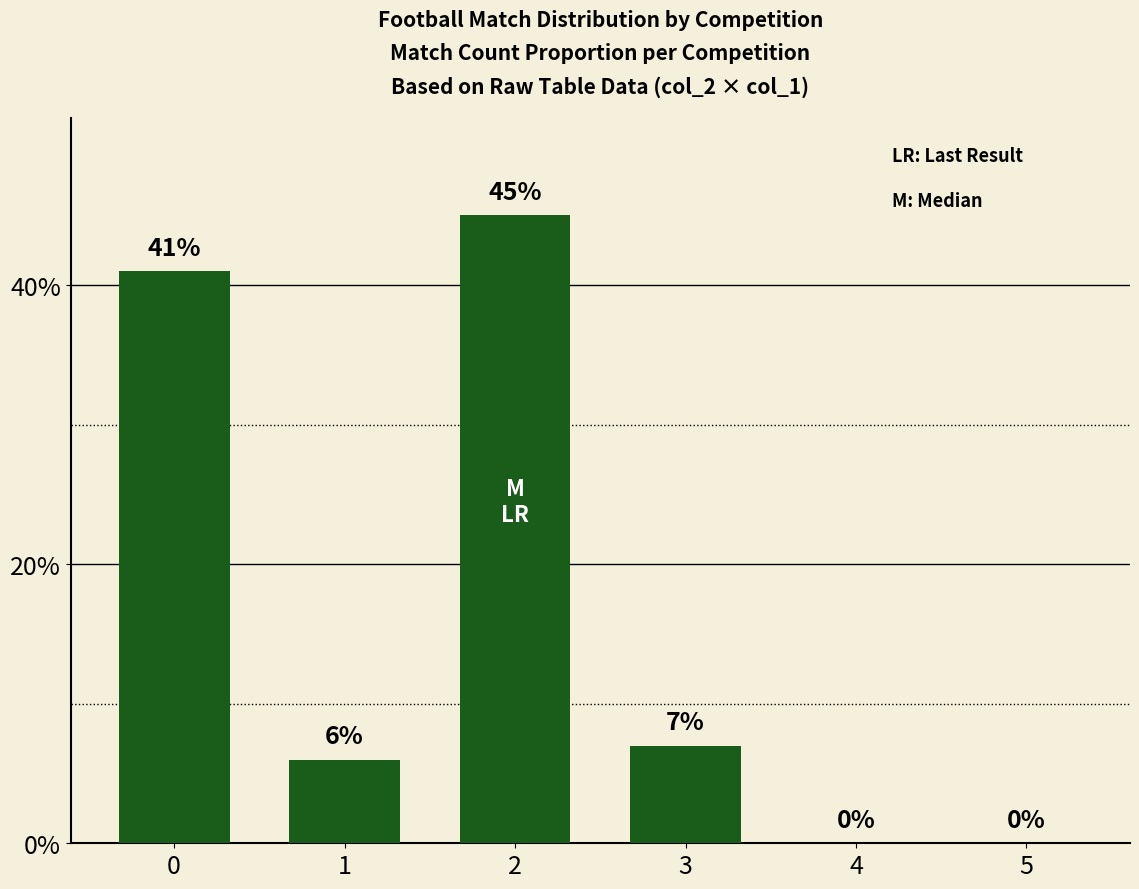

What is the greatest value displayed?

45